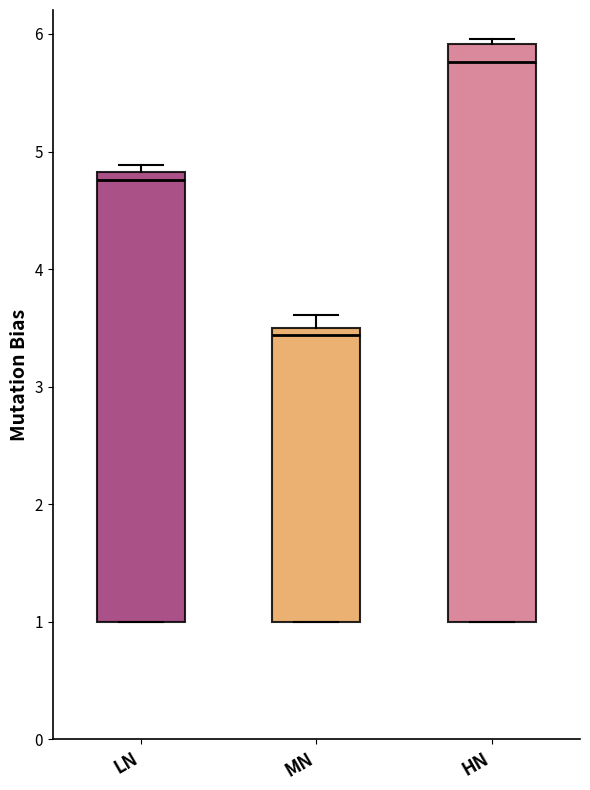

Which box's median line is the highest?

HN